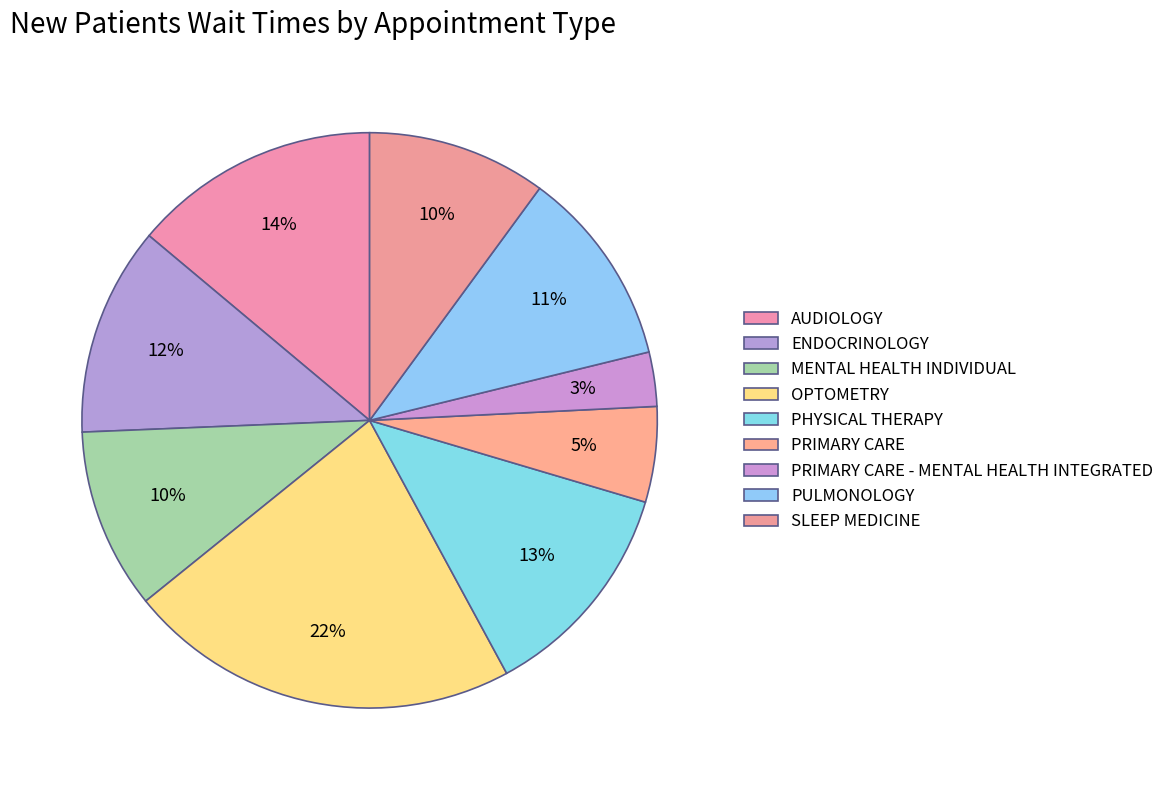

What is the total percentage of MENTAL HEALTH INDIVIDUAL and ENDOCRINOLOGY?

21.9%